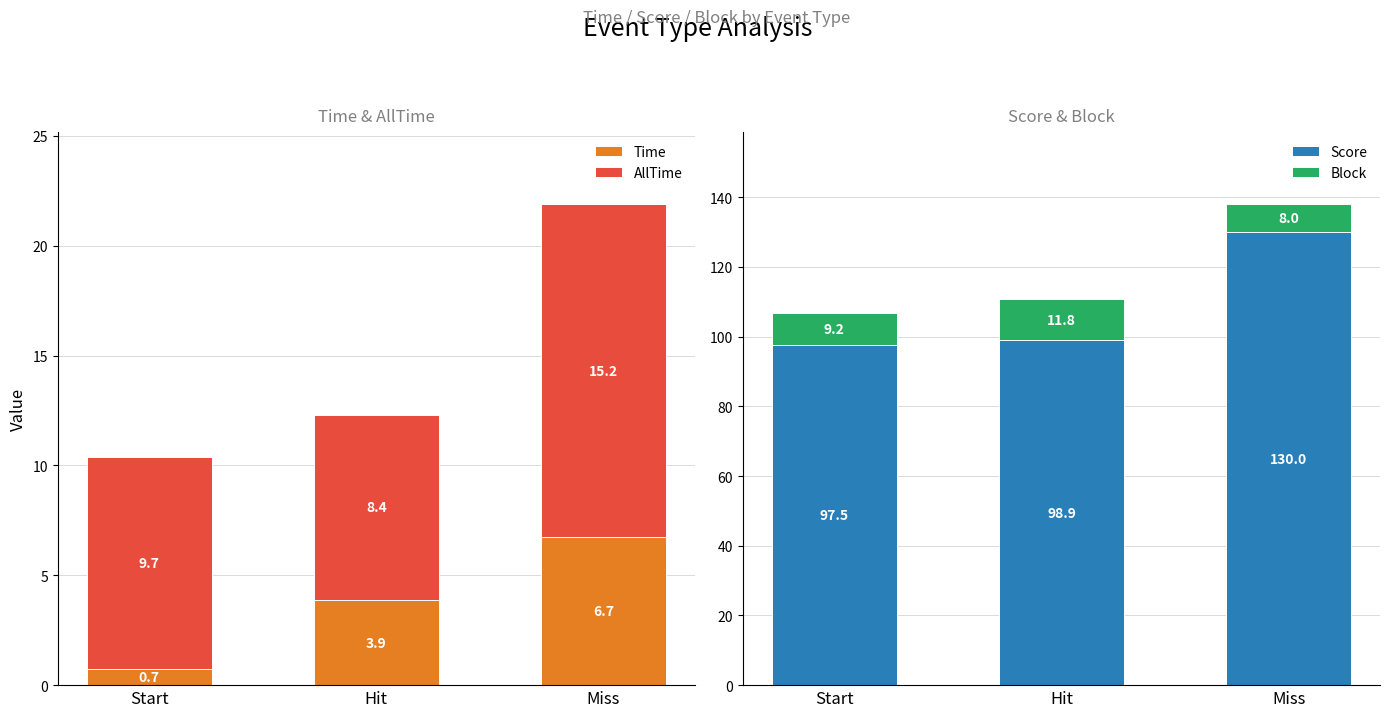

How many data points in AllTime are less than 9?

1